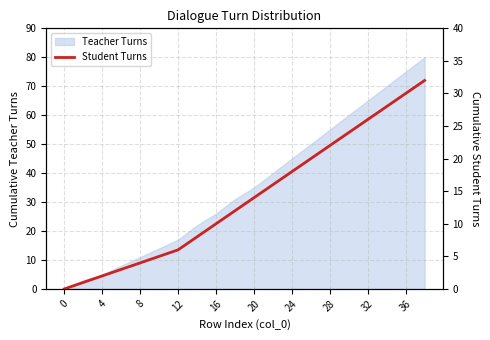

The value of Teacher Turns at 32 is 65. True or false?

True